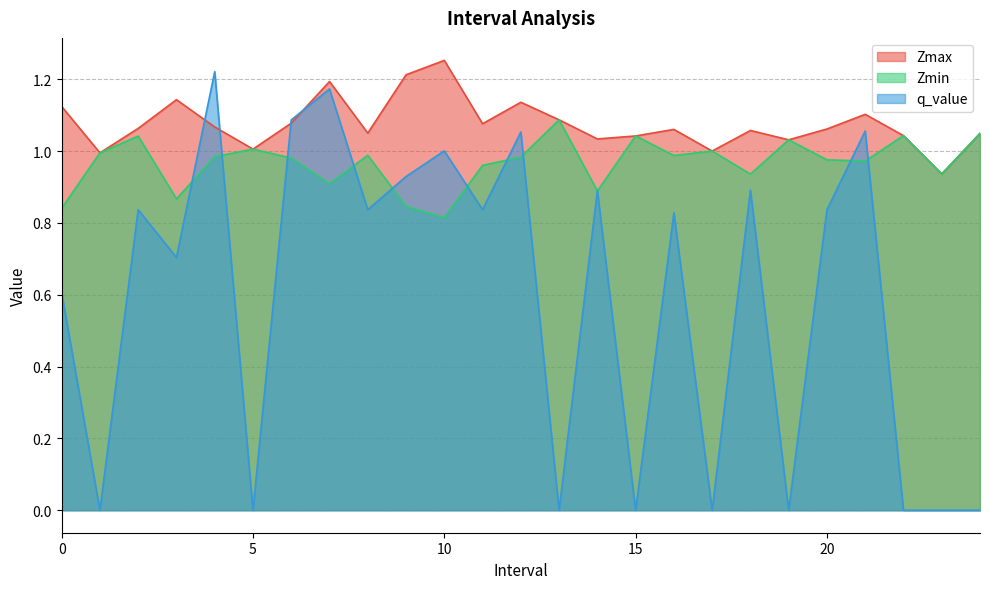

Rank the categories by q_value value from lowest to highest.

1.0, 5.0, 13.0, 15.0, 17.0, 19.0, 22.0, 23.0, 24.0, 0.0, 3.0, 16.0, 2.0, 8.0, 11.0, 20.0, 14.0, 18.0, 9.0, 10.0, 12.0, 21.0, 6.0, 7.0, 4.0